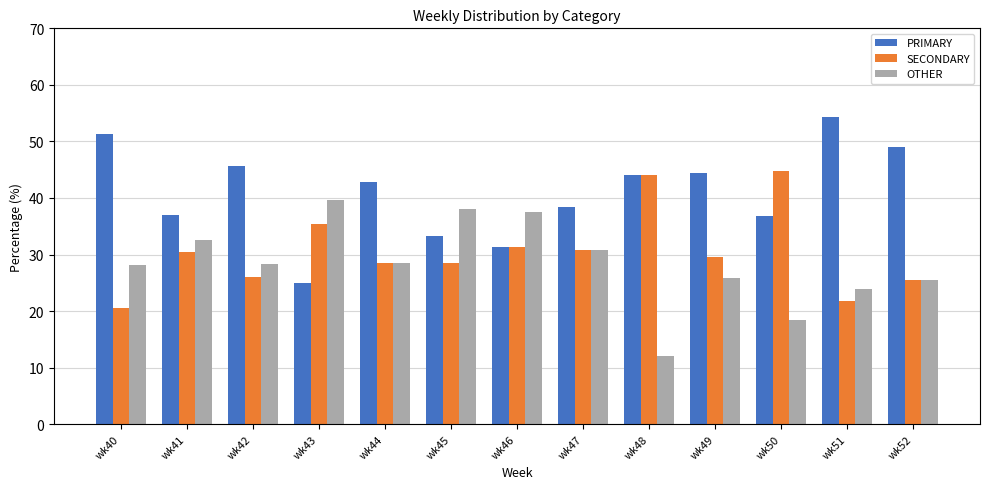

What is the sum of the PRIMARY values at wk41 and wk47?

75.4